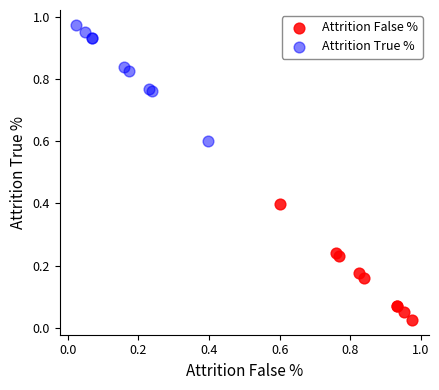

Which series reaches the minimum Y coordinate?

Attrition False %